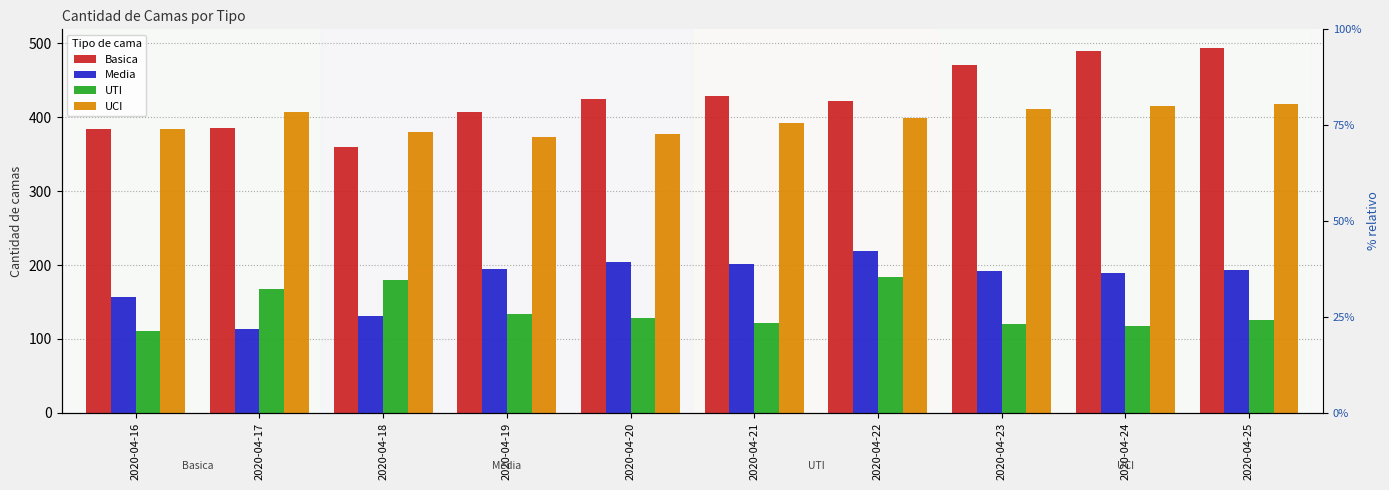

At 2020-04-23, list the series in order from smallest to largest.

UTI, Media, UCI, Basica